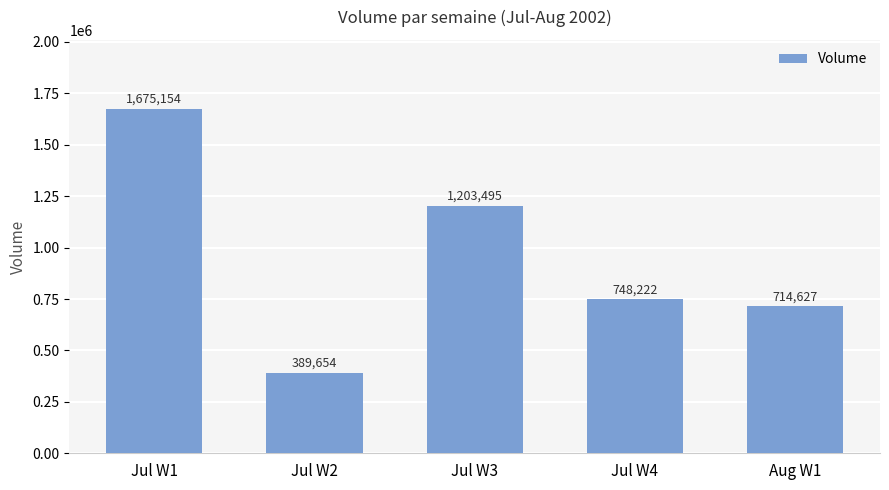

Rank the categories by value from highest to lowest.

Jul W1, Jul W3, Jul W4, Aug W1, Jul W2